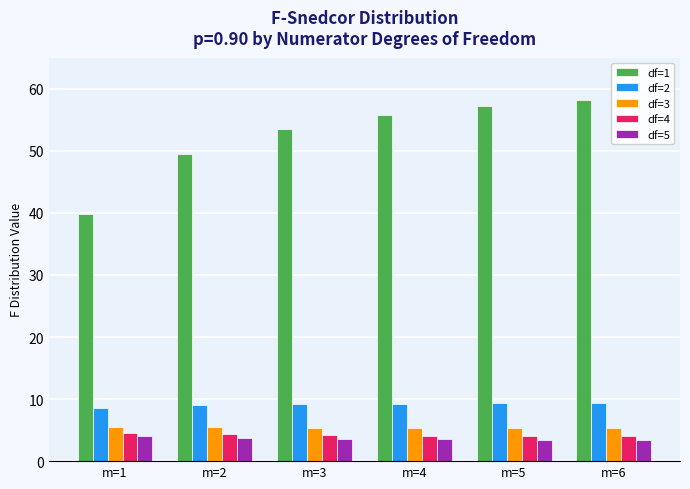

What is the value of the df=3 bar at the 4th from the left?

5.3